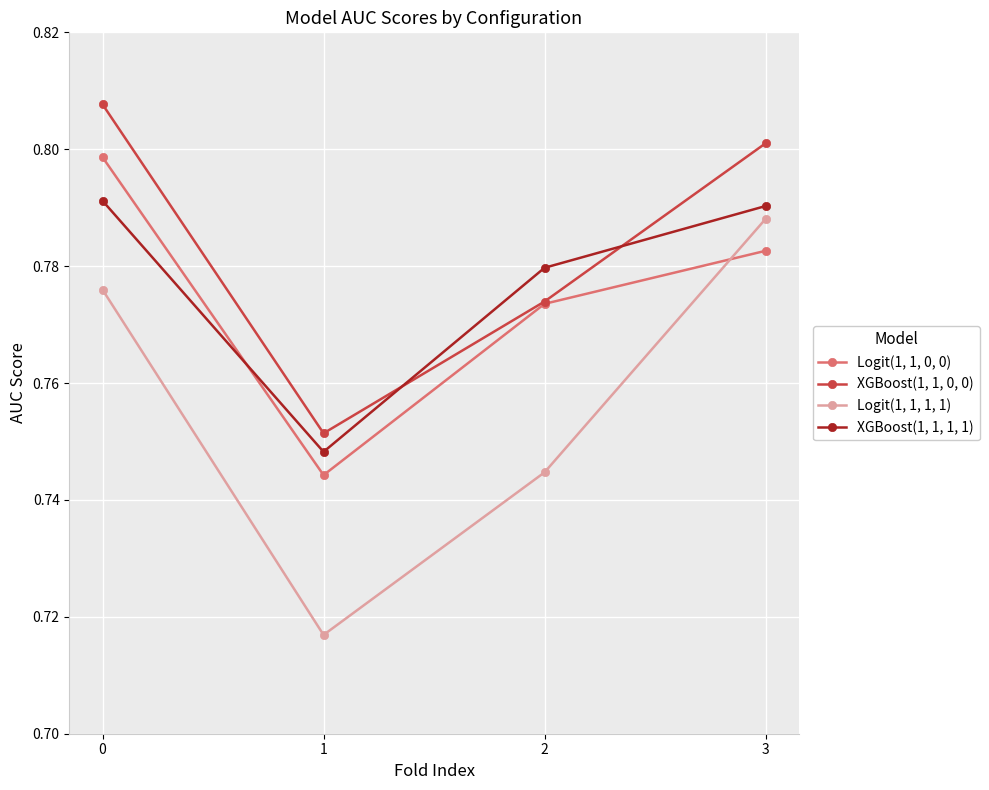

True or false: Logit(1, 1, 1, 1) and XGBoost(1, 1, 1, 1) cross at least once.

False